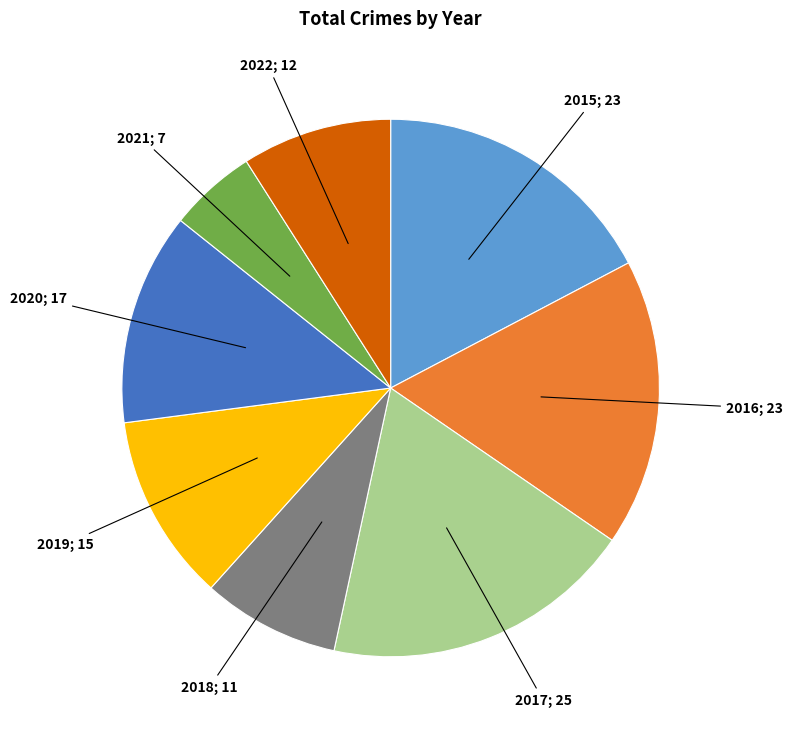

Which slice is the largest?

2017